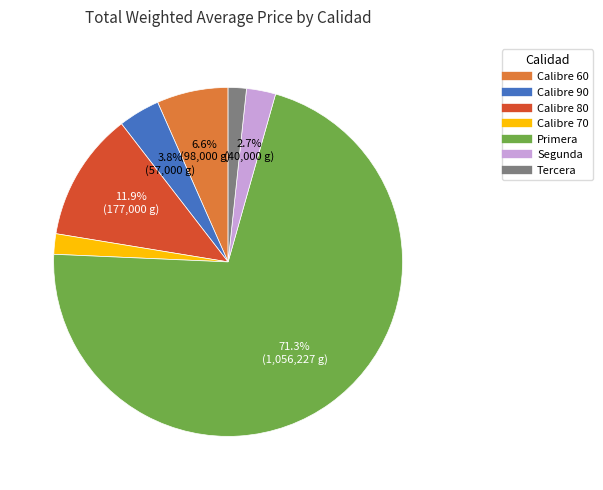

How many segments does this pie chart have?

7